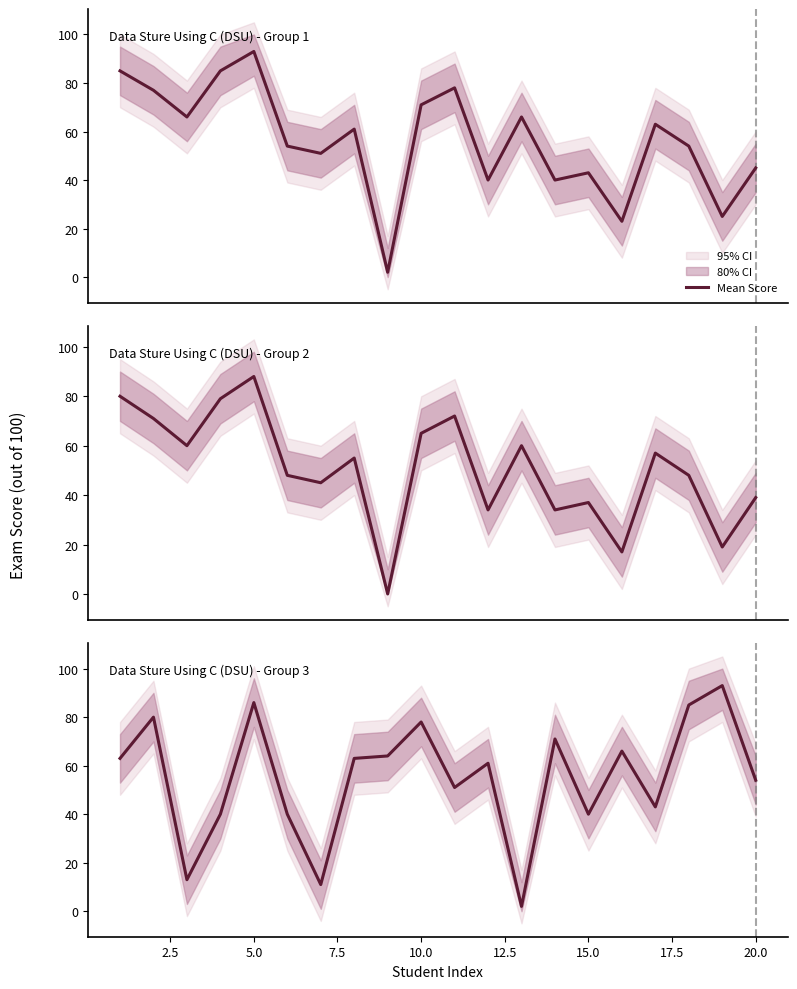

How many lines are shown in the chart?

1